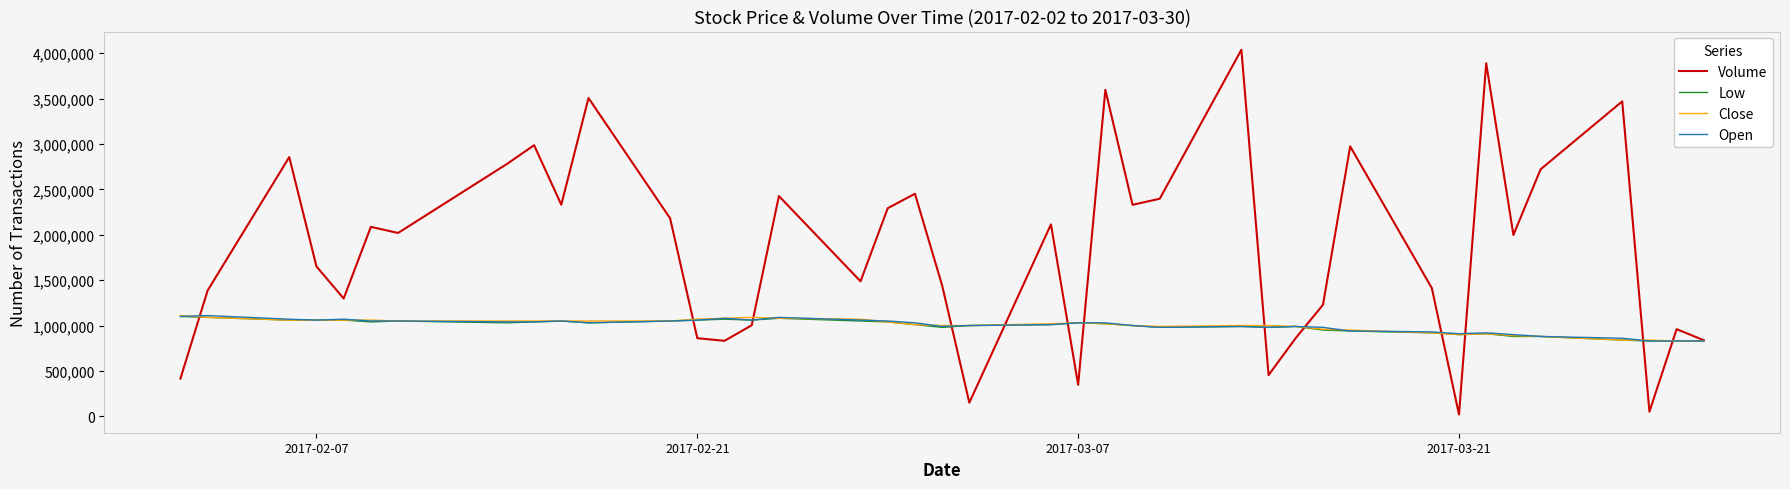

What is the greatest value displayed?

4037400